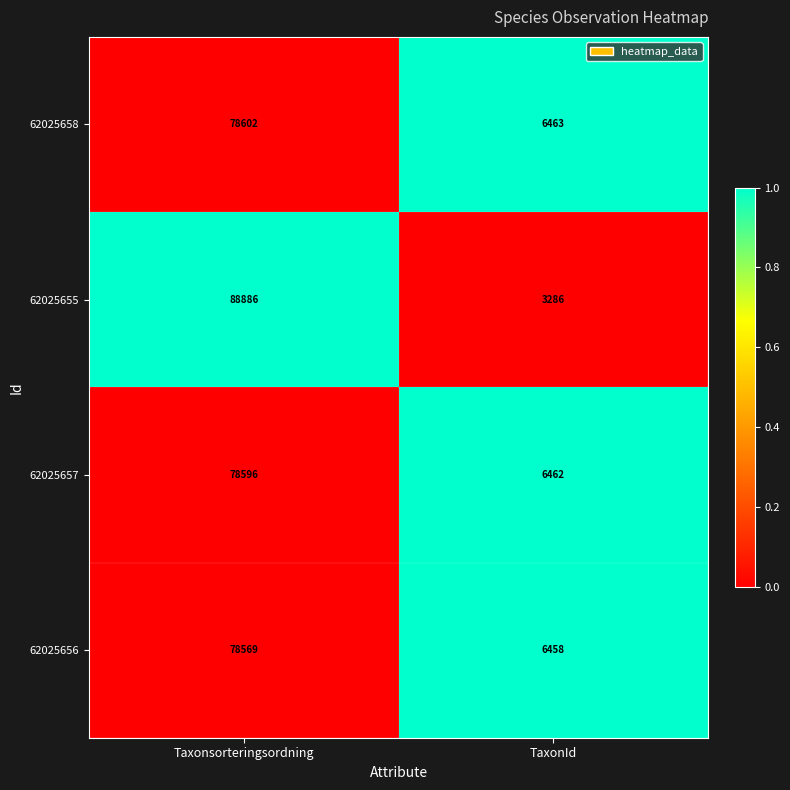

True or false: 62025656 has a value of 78569 at Taxonsorteringsordning.

True